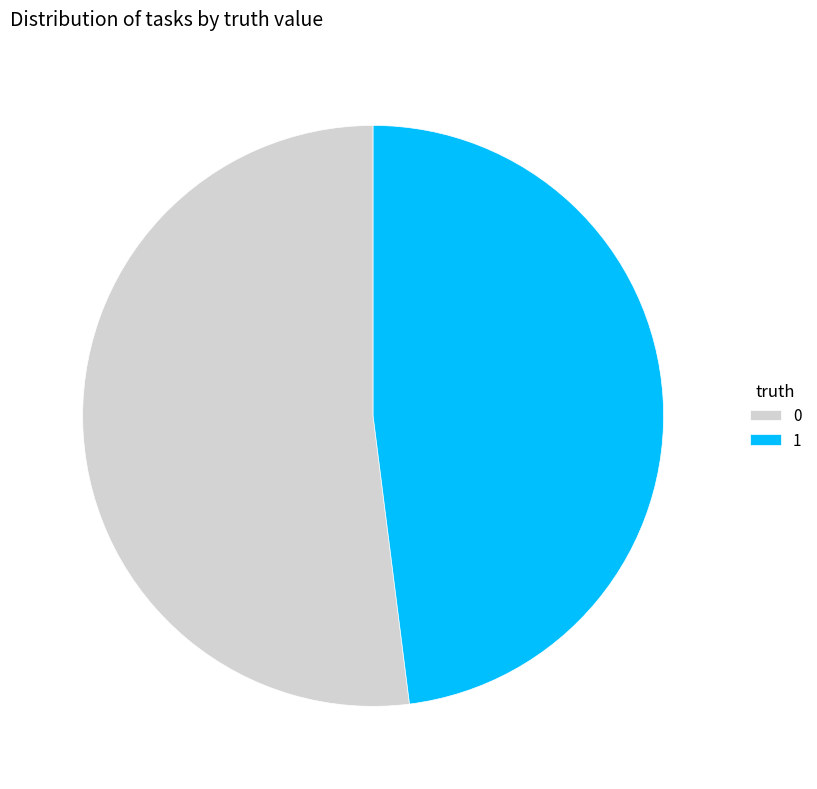

Rank the categories by value from lowest to highest.

1, 0